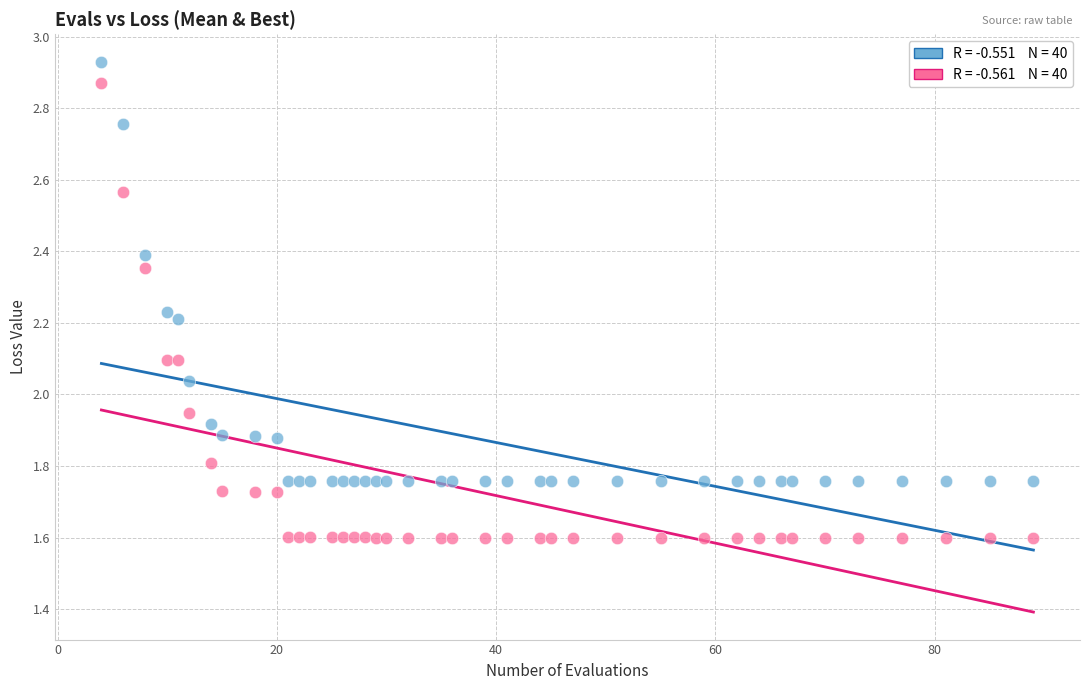

Across all data points, what is the range of Y values (max minus min)?

1.3